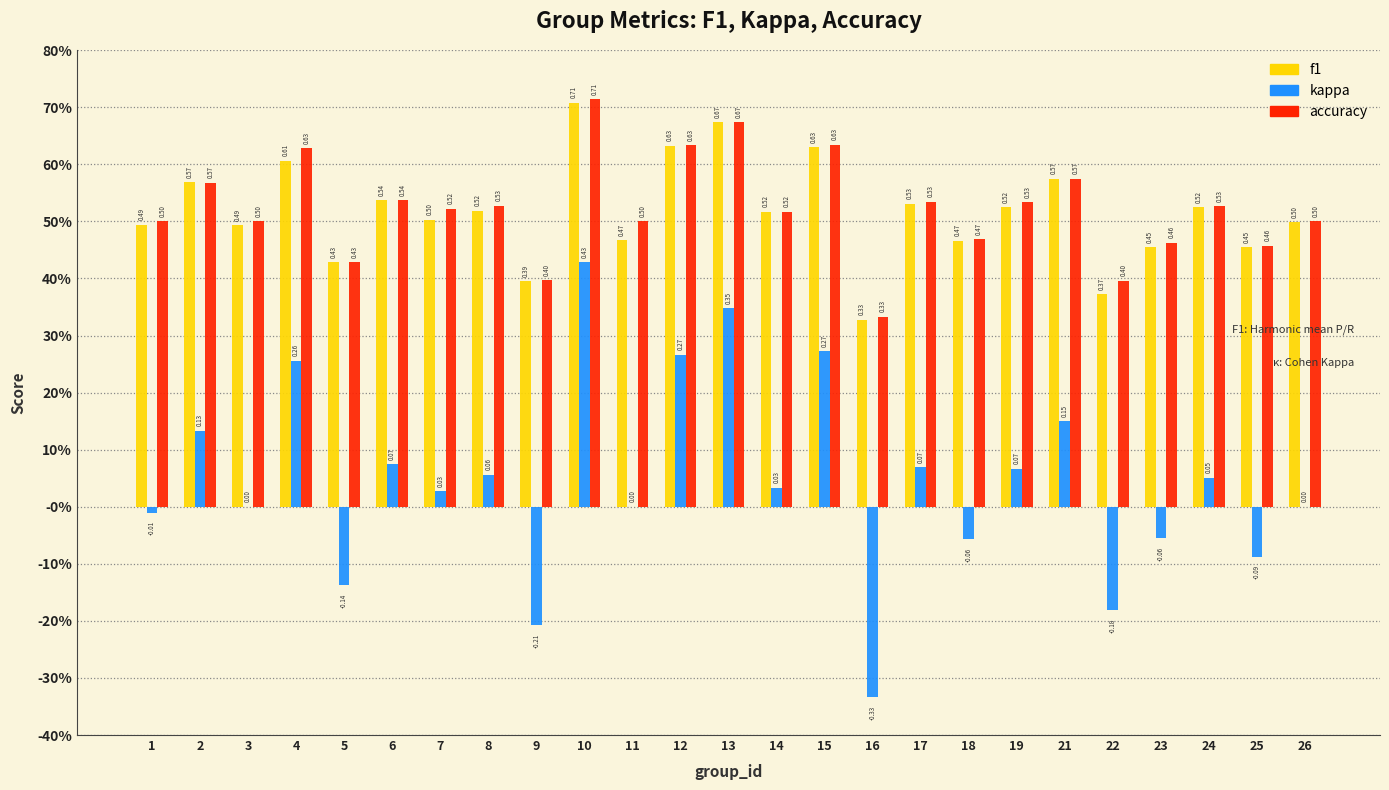

What is the total value across all series at 8?

1.1